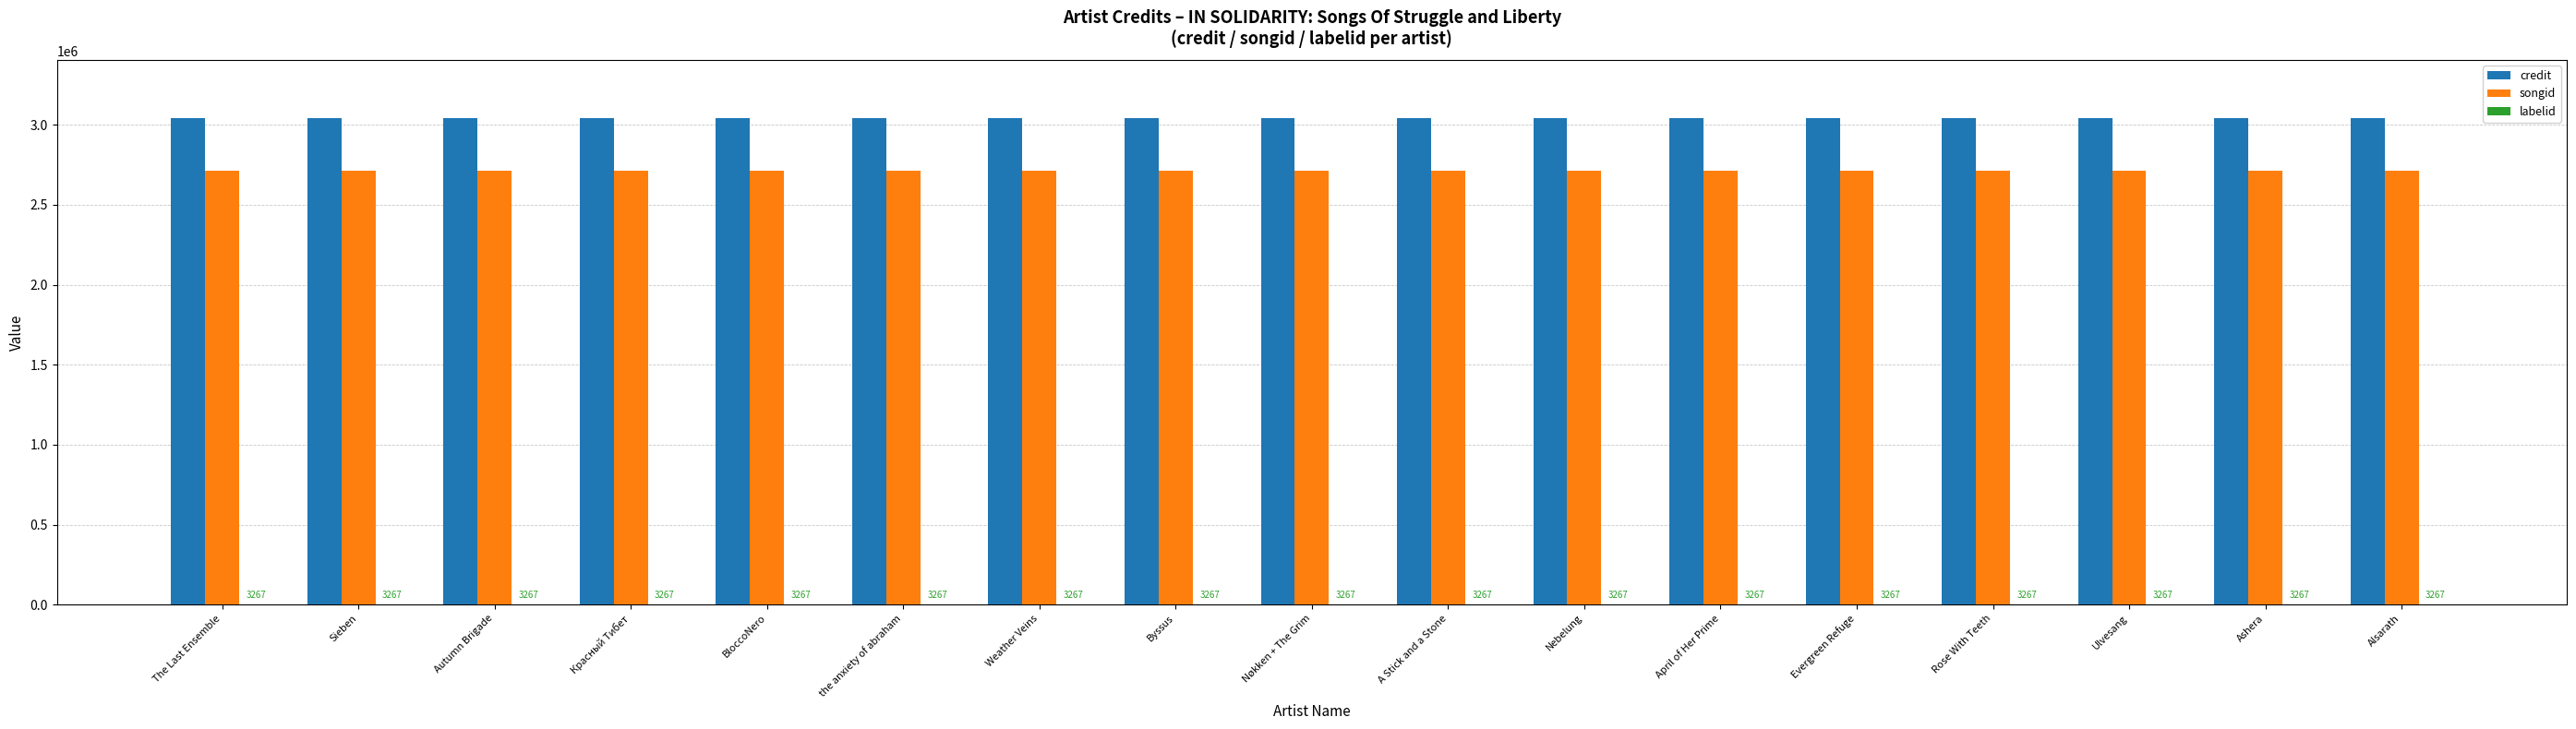

Read the songid value at The Last Ensemble.

2714728